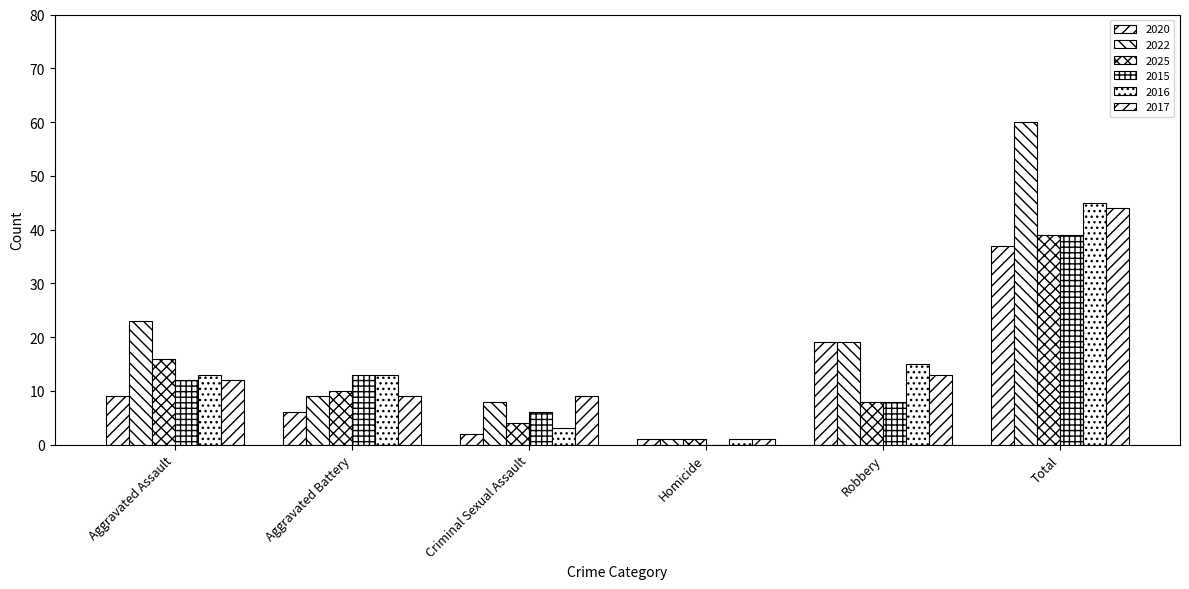

Reading left to right, extract all data points from this chart.

2020: Aggravated Assault=9	Aggravated Battery=6	Criminal Sexual Assault=2	Homicide=1	Robbery=19	Total=37
2022: Aggravated Assault=23	Aggravated Battery=9	Criminal Sexual Assault=8	Homicide=1	Robbery=19	Total=60
2025: Aggravated Assault=16	Aggravated Battery=10	Criminal Sexual Assault=4	Homicide=1	Robbery=8	Total=39
2015: Aggravated Assault=12	Aggravated Battery=13	Criminal Sexual Assault=6	Homicide=0	Robbery=8	Total=39
2016: Aggravated Assault=13	Aggravated Battery=13	Criminal Sexual Assault=3	Homicide=1	Robbery=15	Total=45
2017: Aggravated Assault=12	Aggravated Battery=9	Criminal Sexual Assault=9	Homicide=1	Robbery=13	Total=44